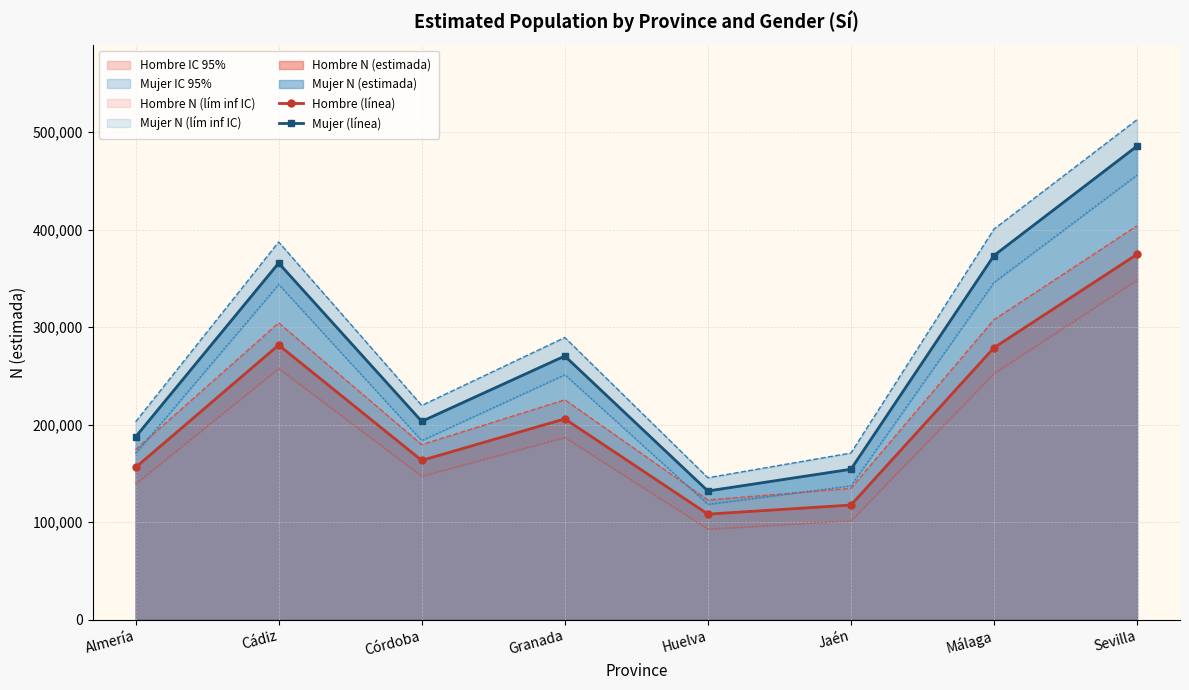

True or false: Hombre (línea) and Mujer lím inf IC intersect in this chart.

False